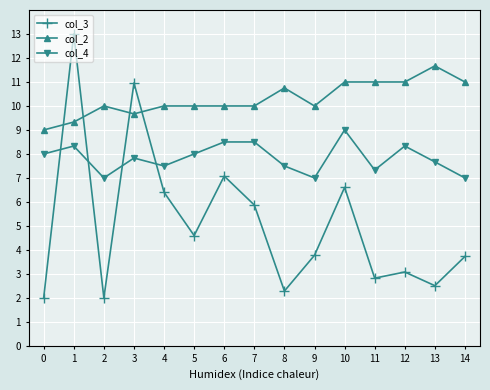

At how many categories does at least one series exceed 3?

15